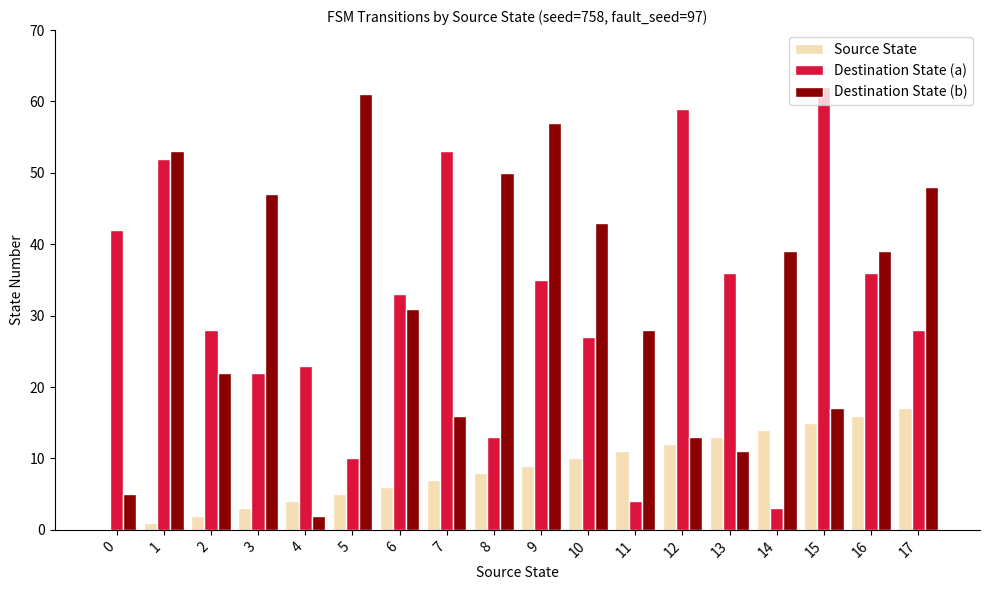

How many series are shown in this chart?

3